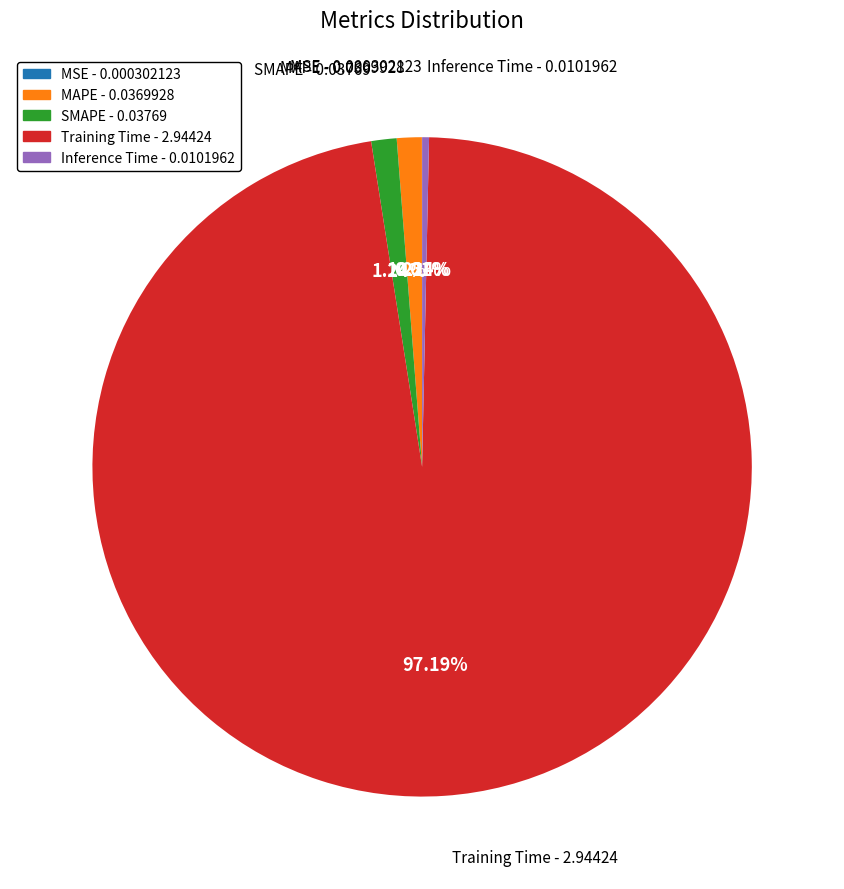

To the nearest percent, what portion does SMAPE represent?

1%